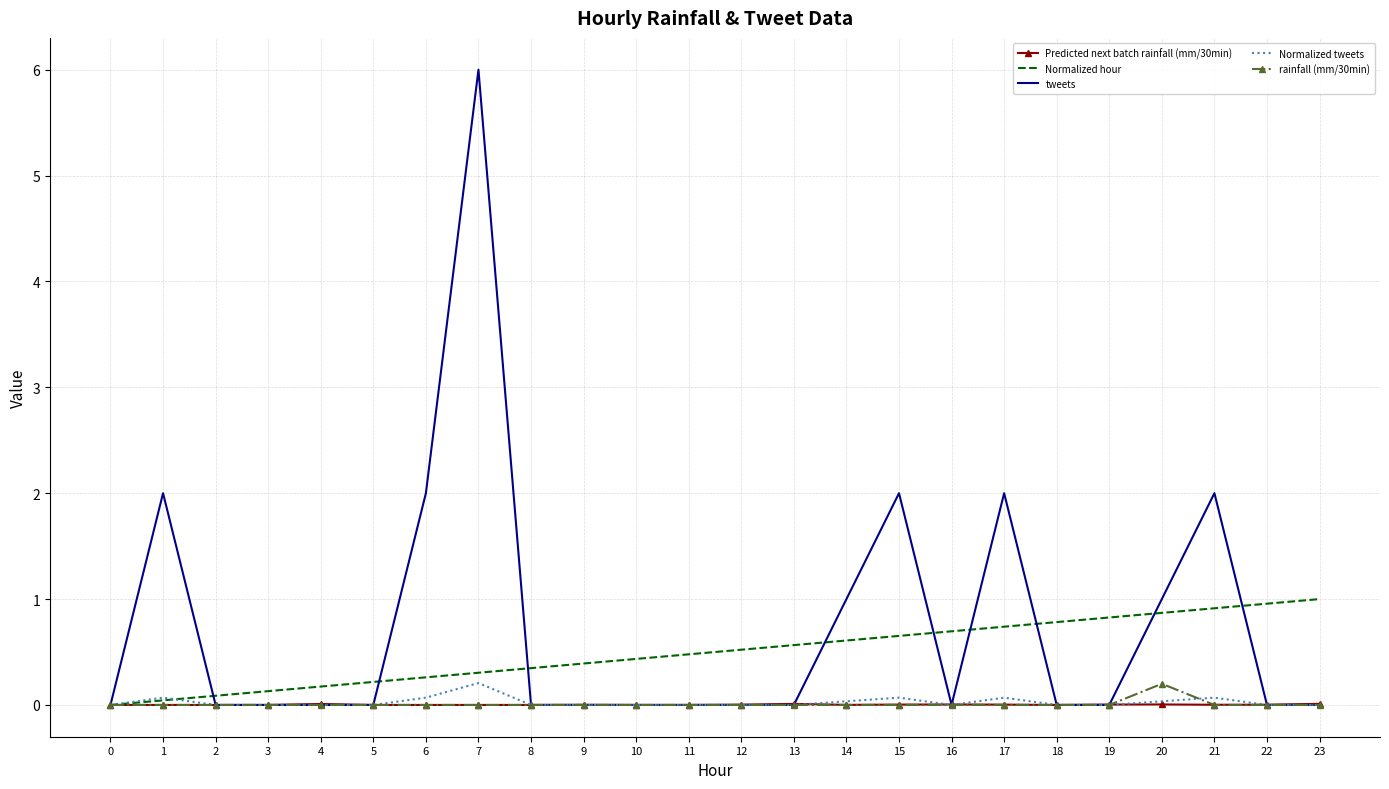

Count the number of categories in the chart.

24